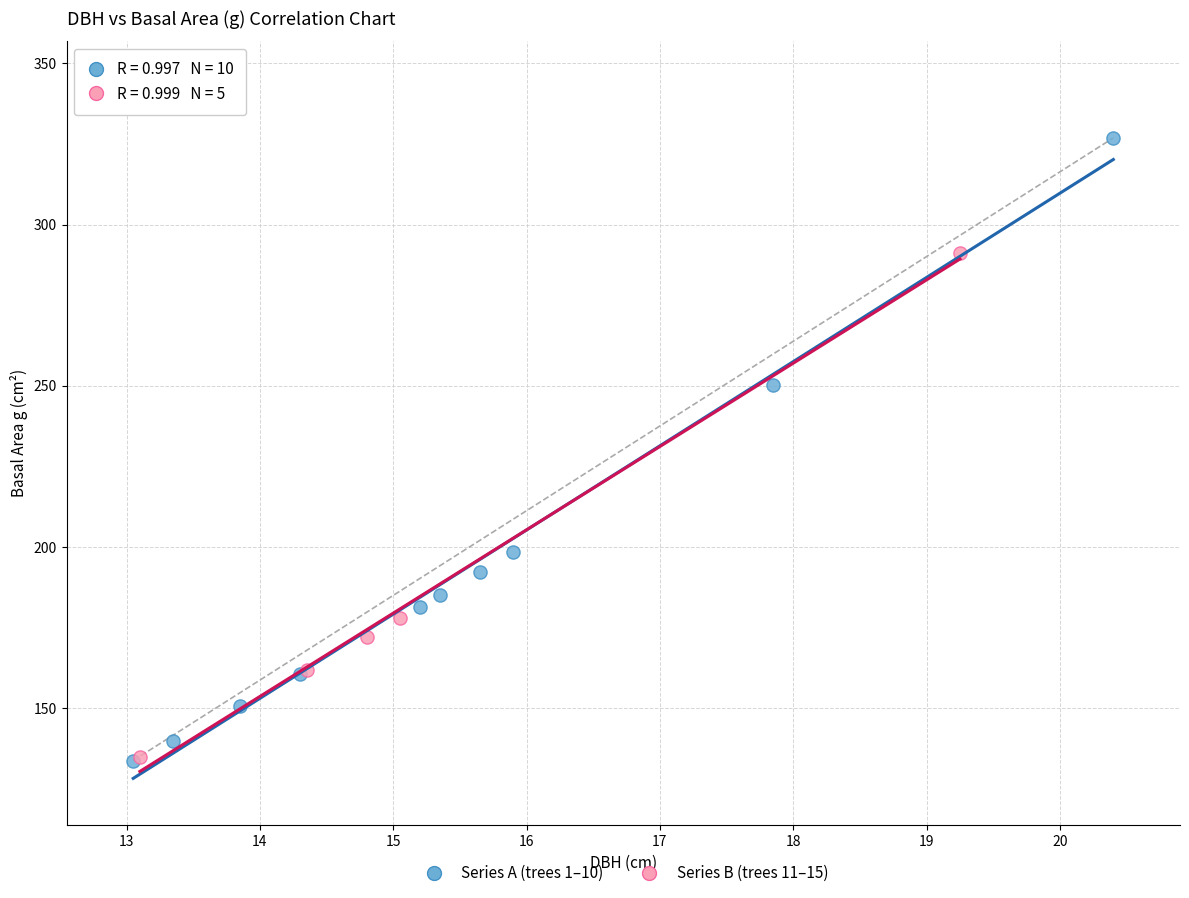

Which series contains the highest Y value?

Series A (trees 1–10)